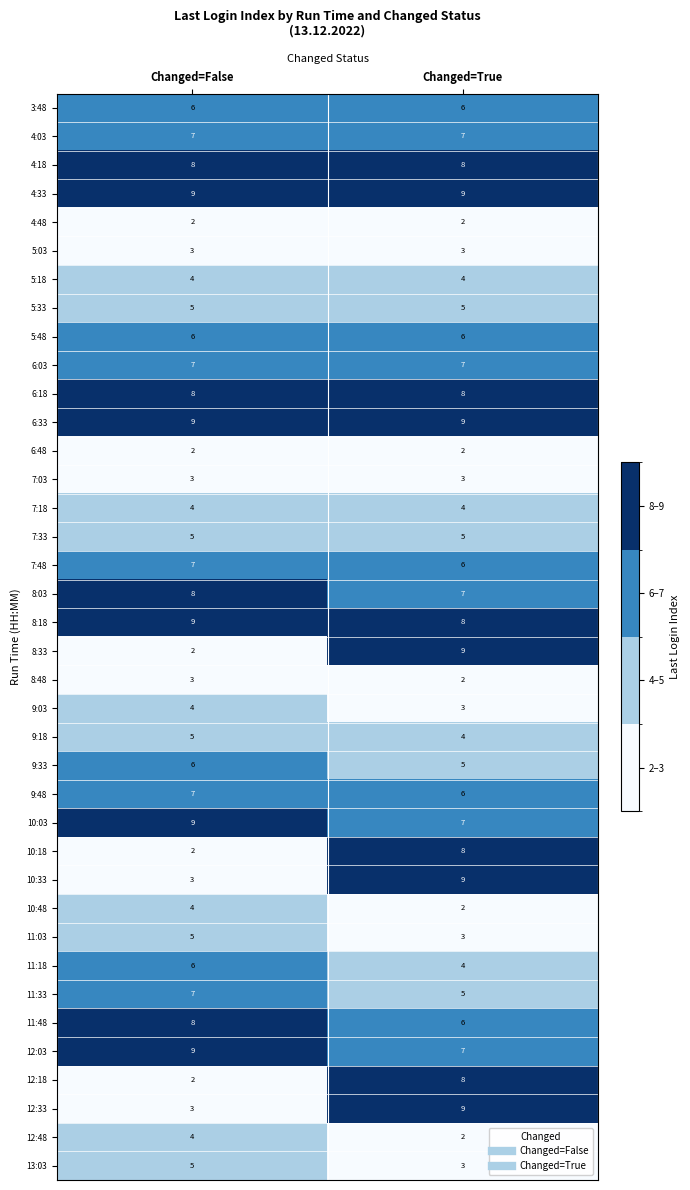

Count the number of data series in this chart.

38